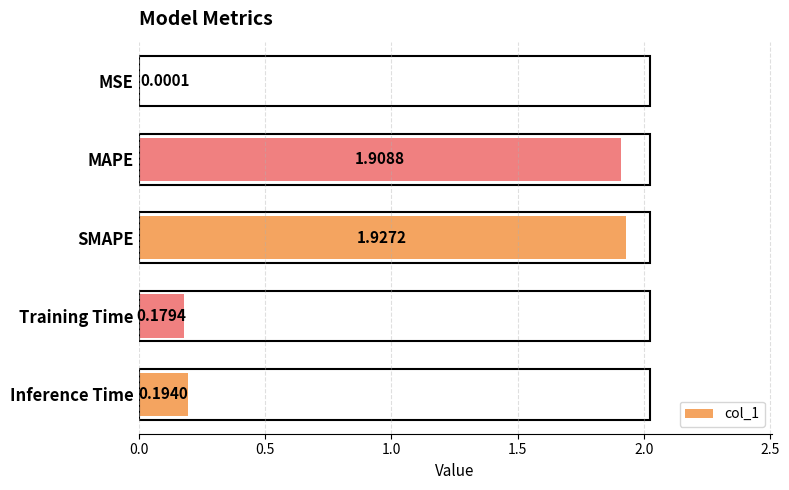

Between MSE and MAPE, which is larger?

MAPE